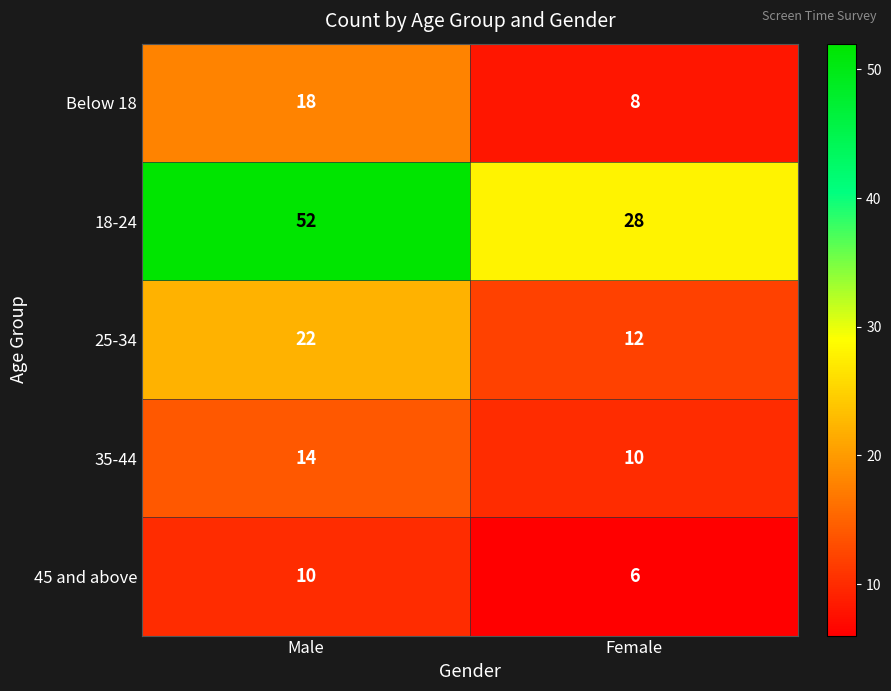

True or false: Below 18 has a value of 8 at Male.

False